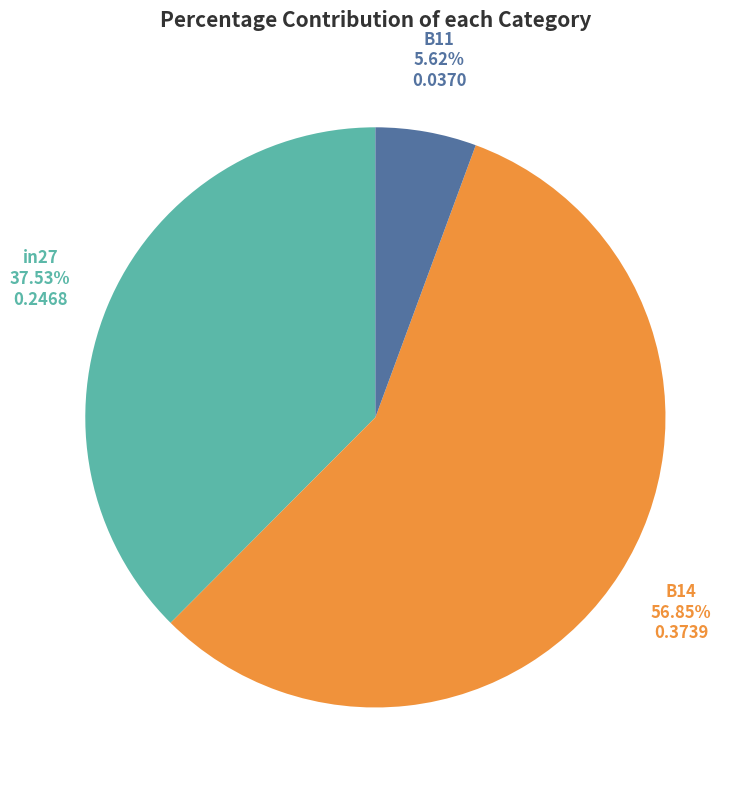

To the nearest percent, what is the difference between the in27 and B11 slice percentages?

32%